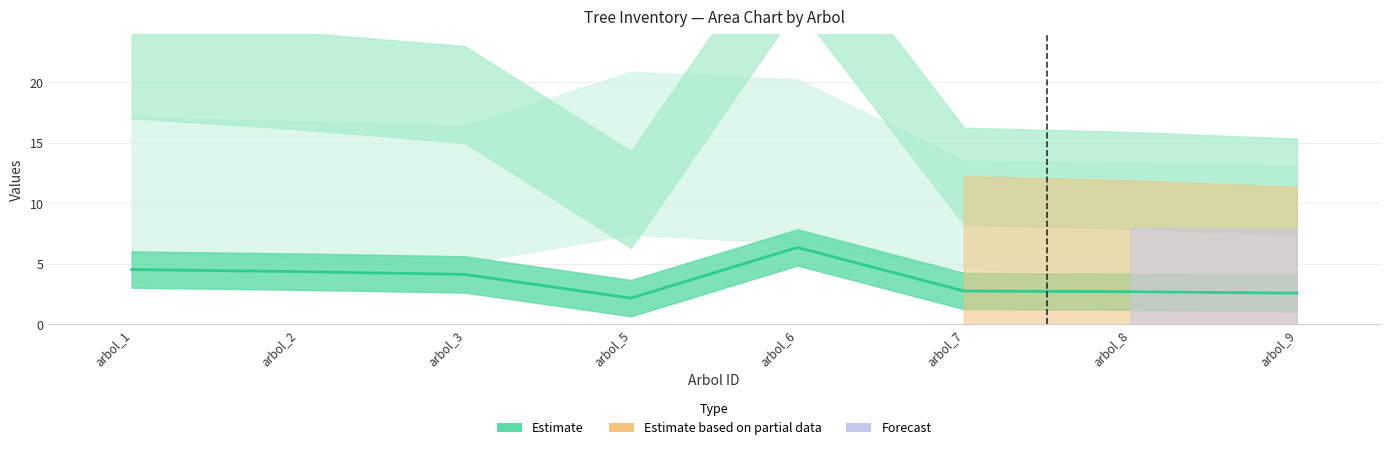

Where is the first local maximum?

arbol_6